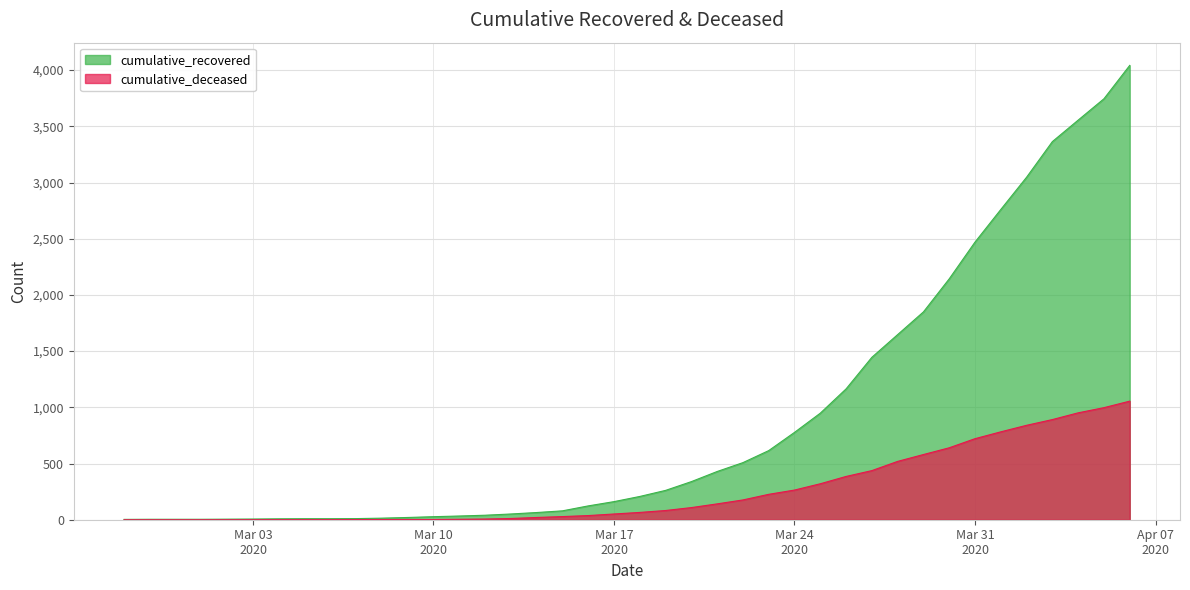

Is the value of cumulative_recovered at 2020-03-16 greater than the value of cumulative_deceased at 2020-03-13?

Yes